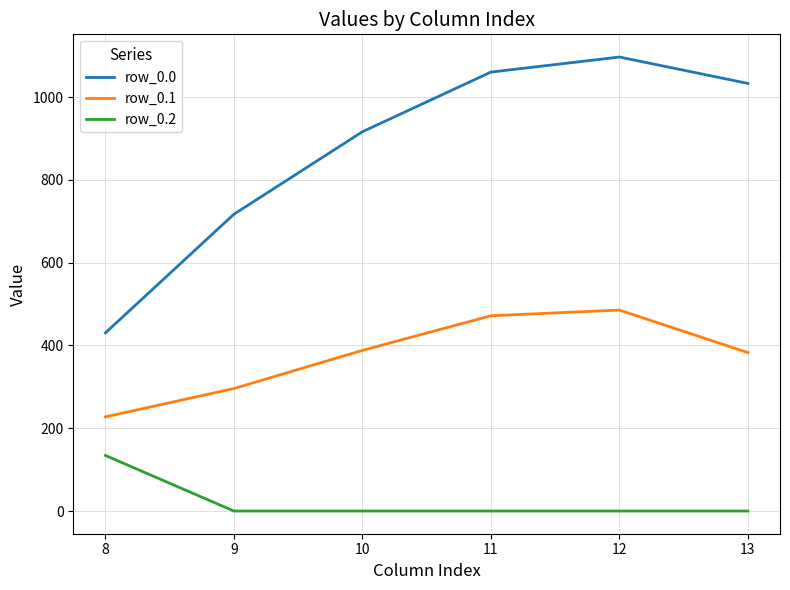

Is the value of row_0.2 at 13 greater than the value of row_0.0 at 10?

No